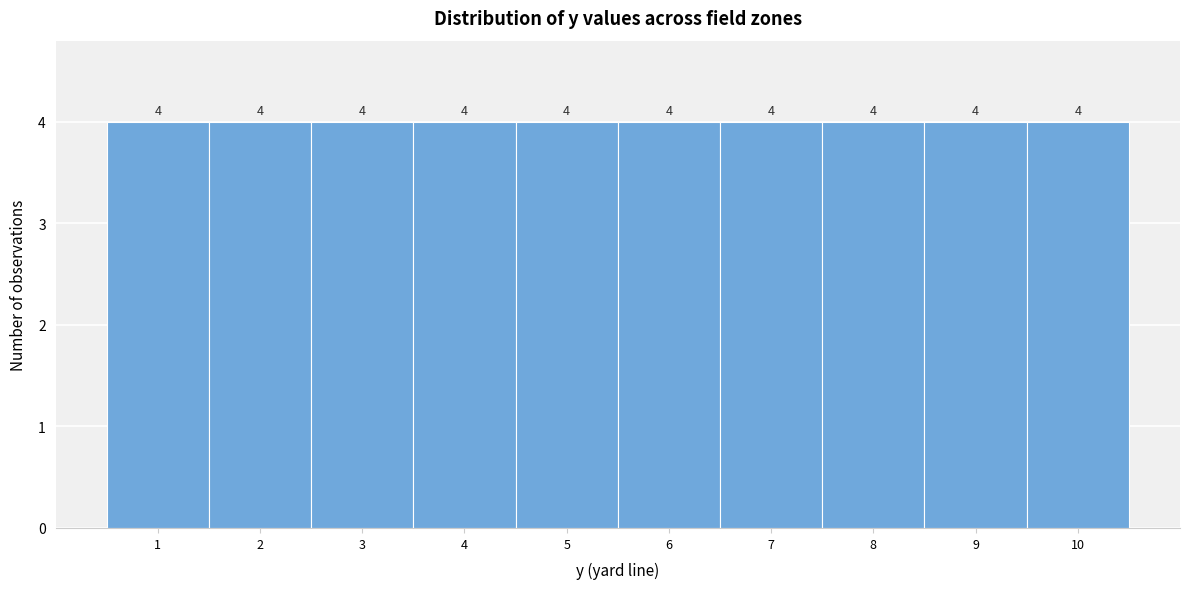

Reading left to right, list every bar in this chart as the range it spans on the x-axis followed by its height.

0.5 to 1.5: 4
1.5 to 2.5: 4
2.5 to 3.5: 4
3.5 to 4.5: 4
4.5 to 5.5: 4
5.5 to 6.5: 4
6.5 to 7.5: 4
7.5 to 8.5: 4
8.5 to 9.5: 4
9.5 to 10.5: 4